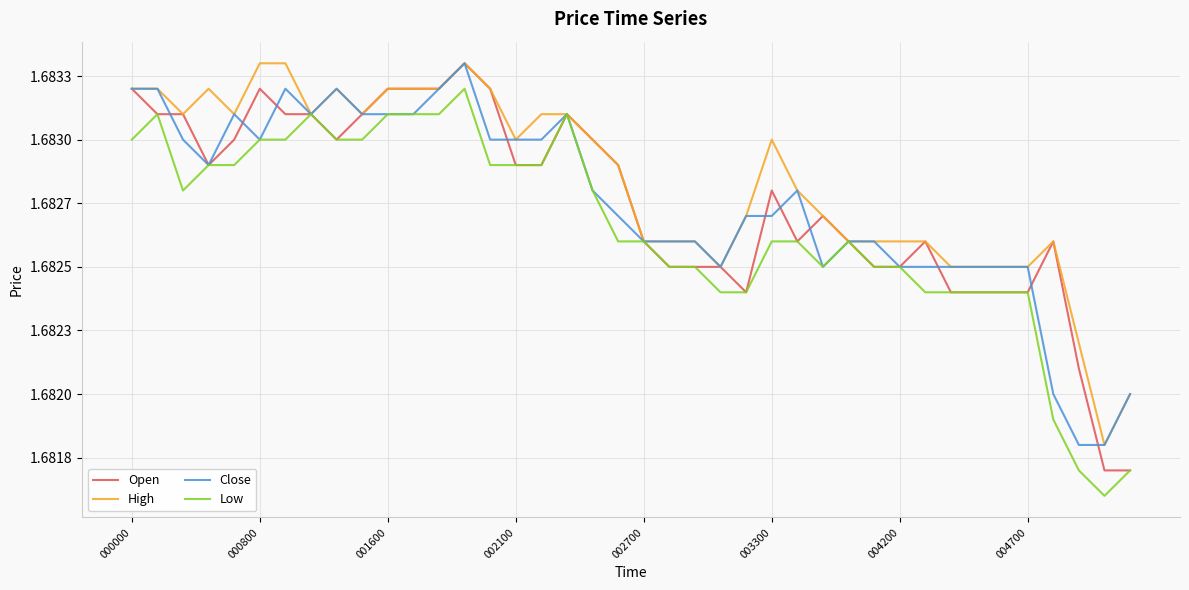

What are all the series names shown in the legend?

Open, High, Close, Low